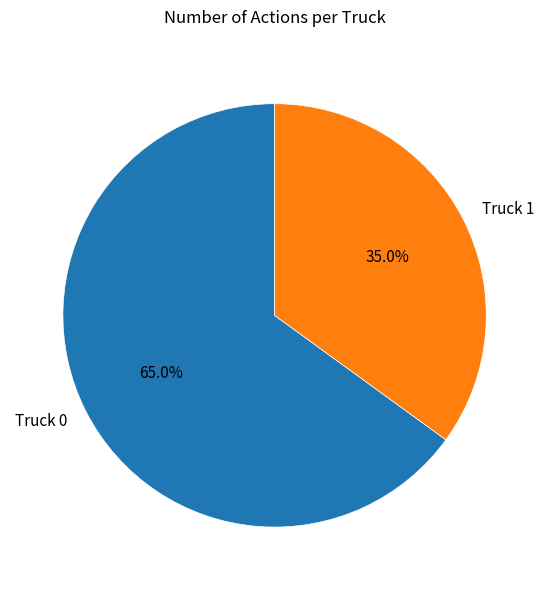

Rank the categories by value from lowest to highest.

Truck 1, Truck 0